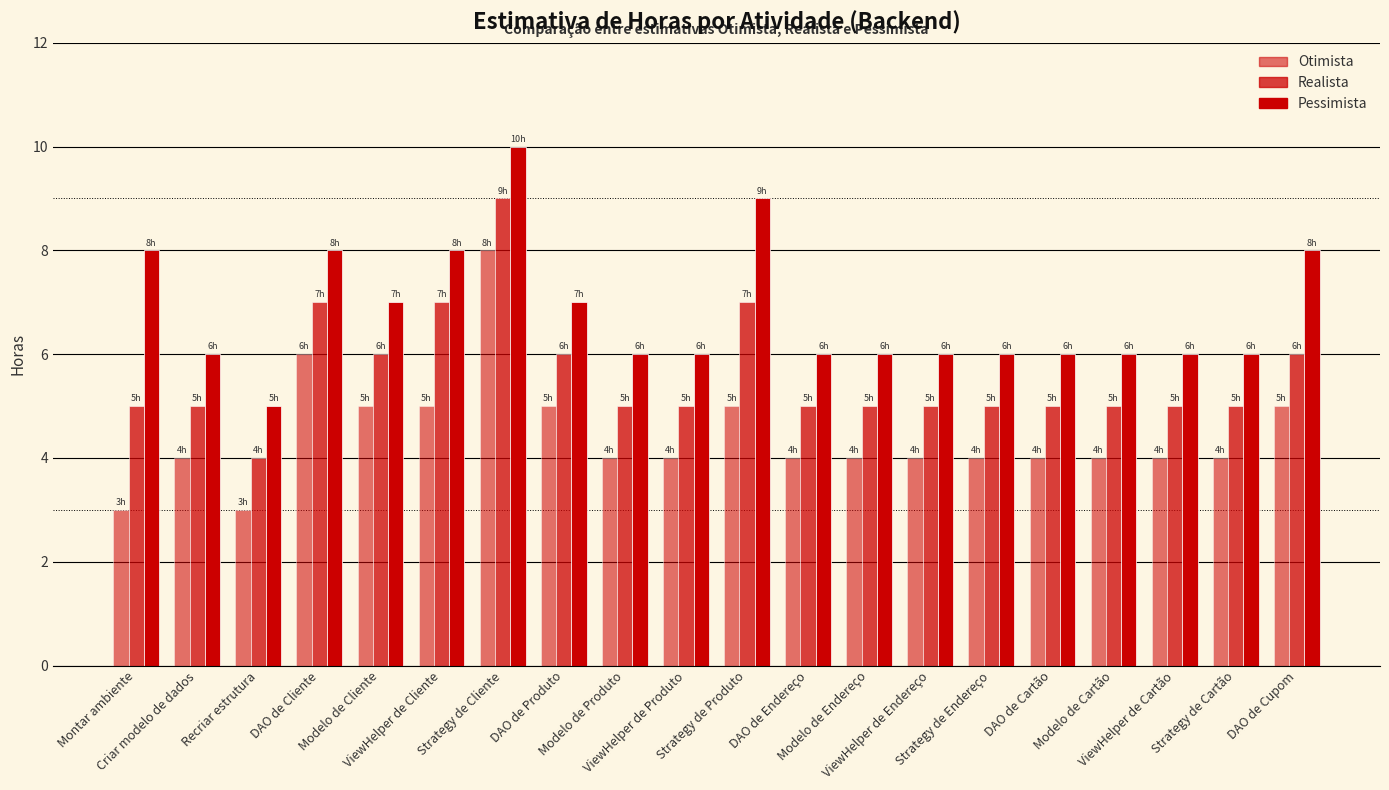

What is the label of the 19th bar from the right?

Criar modelo de dados